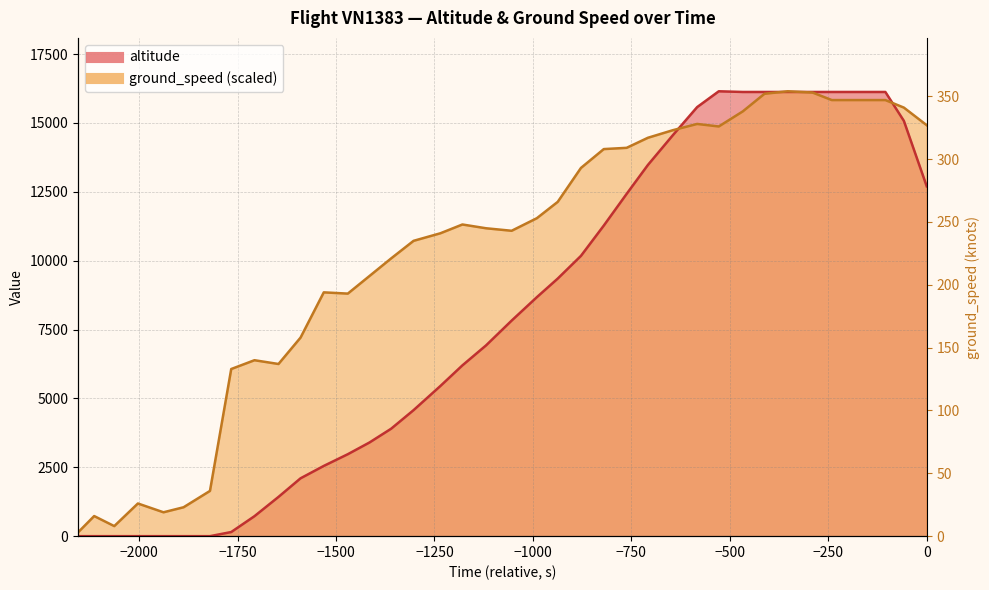

What is the difference between the maximum and minimum values?

16150